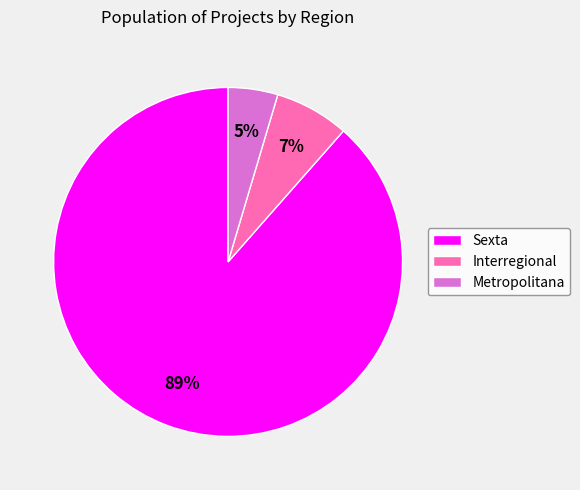

Is it true that Metropolitana is 5% of the pie?

True